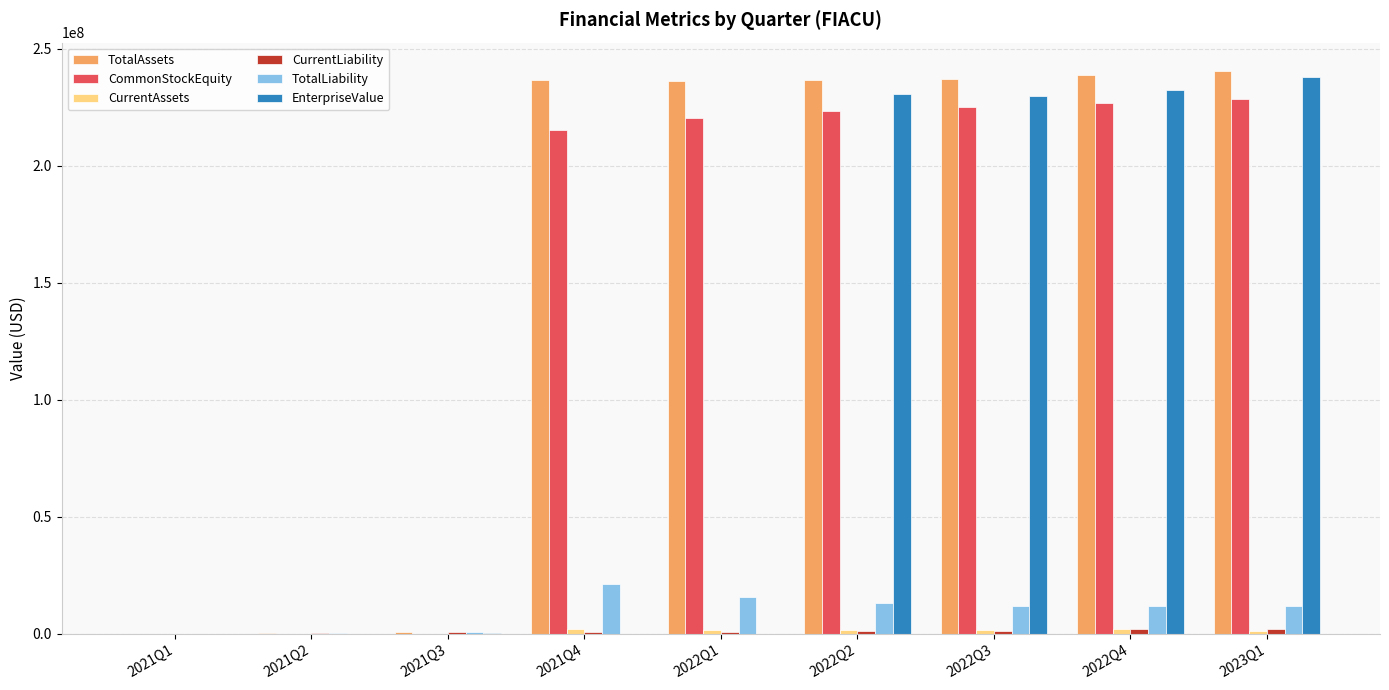

Count the number of categories in the chart.

9